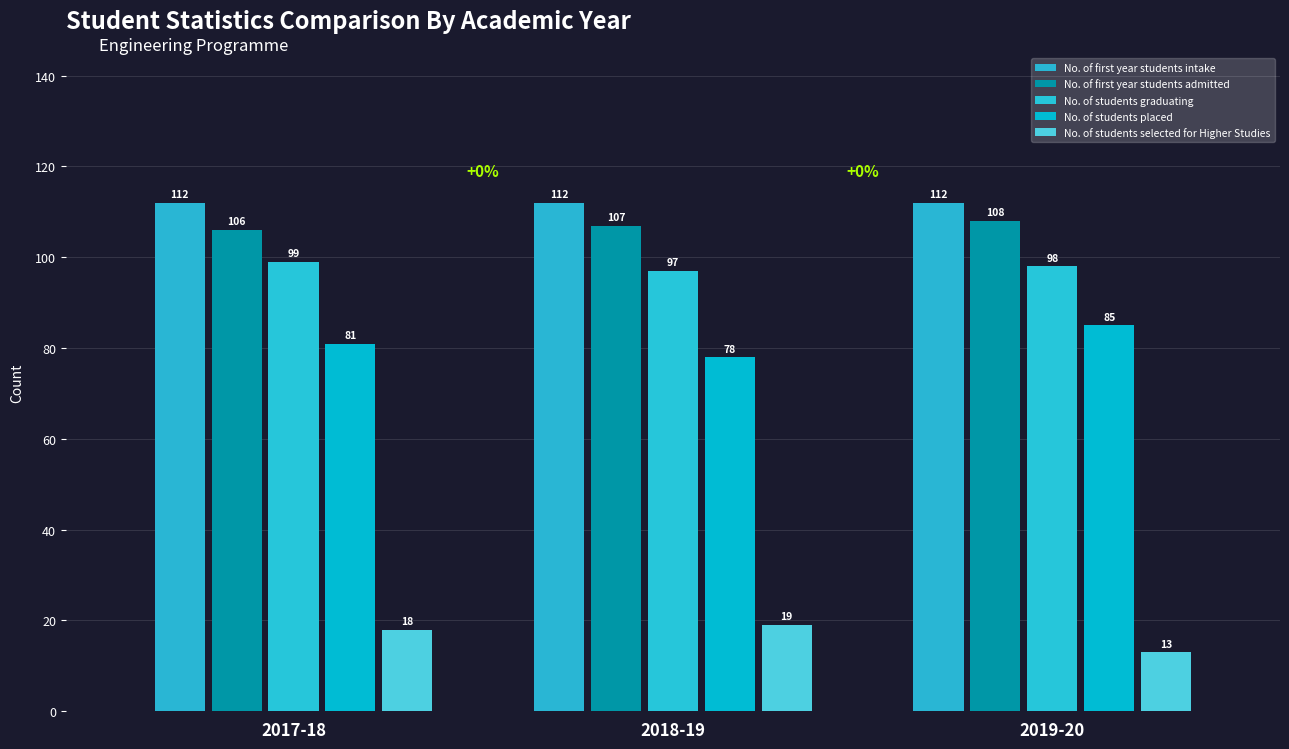

What is the value of the No. of first year students intake bar at the 3rd from the left?

112